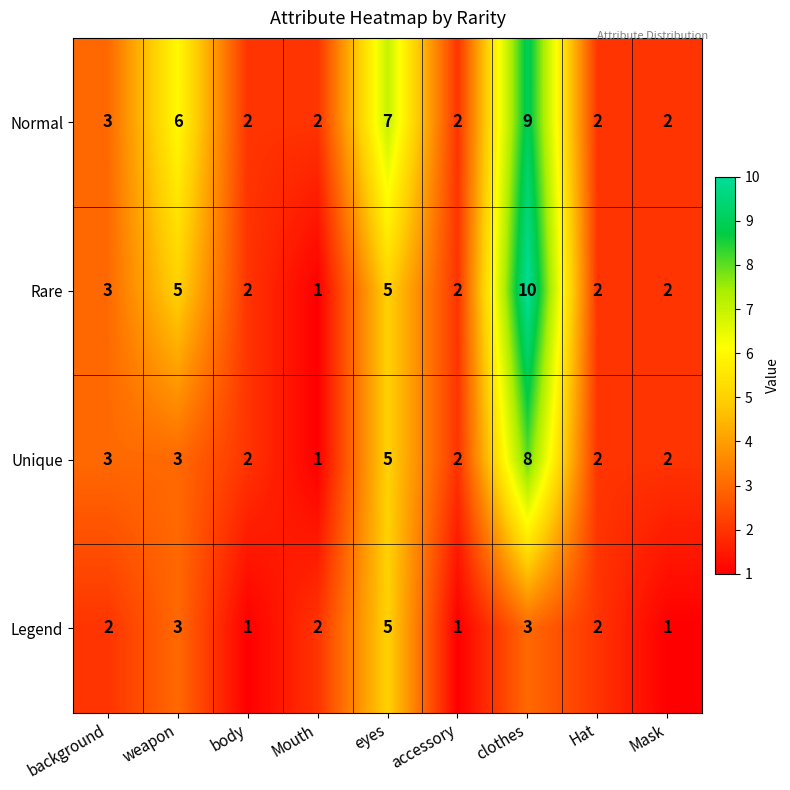

Rank the series by their average value, from lowest to highest.

Legend, Unique, Rare, Normal